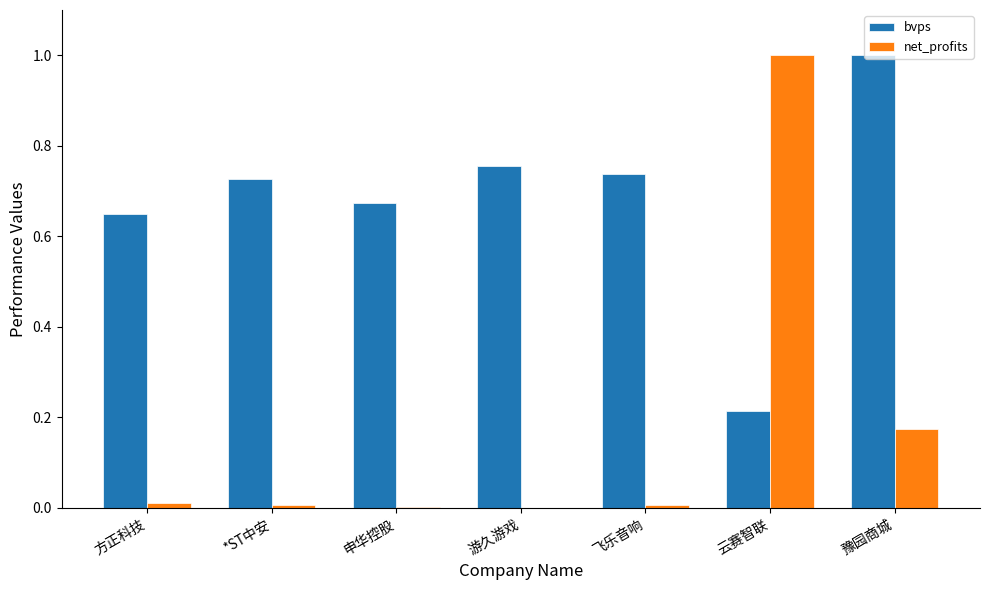

The net_profits series shows 0.0 at 申华控股. True or false?

True